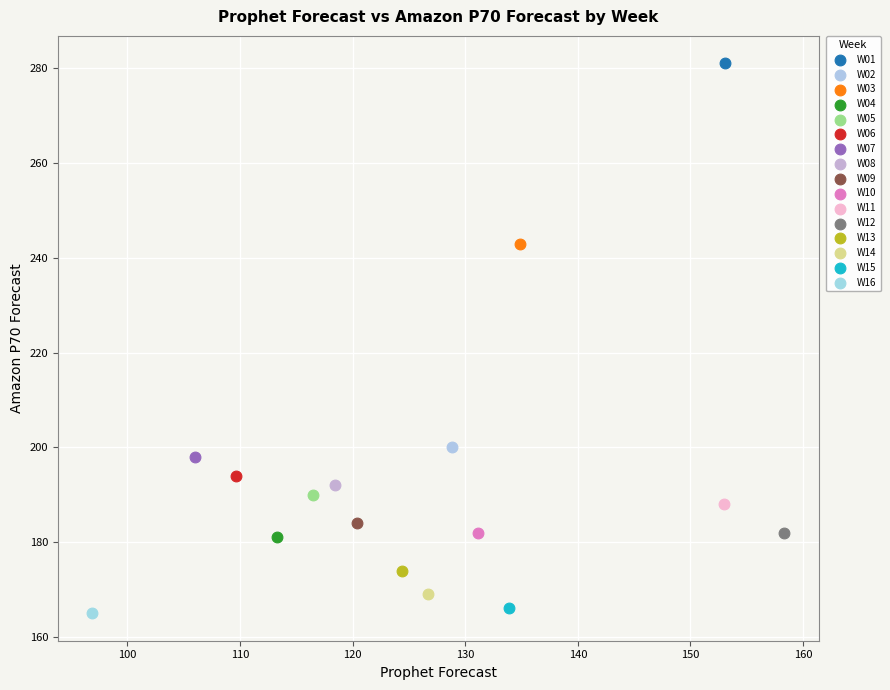

Which series contains the highest Y value?

W01